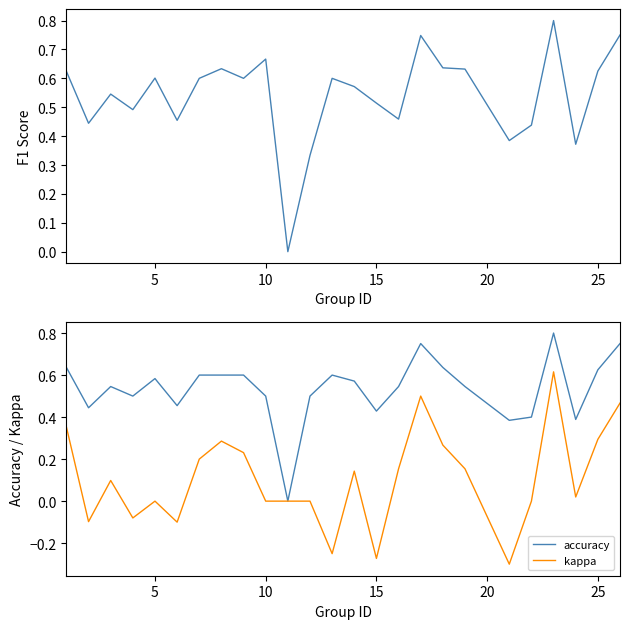

What is the value of the f1 point at the 1st from the left?

0.6